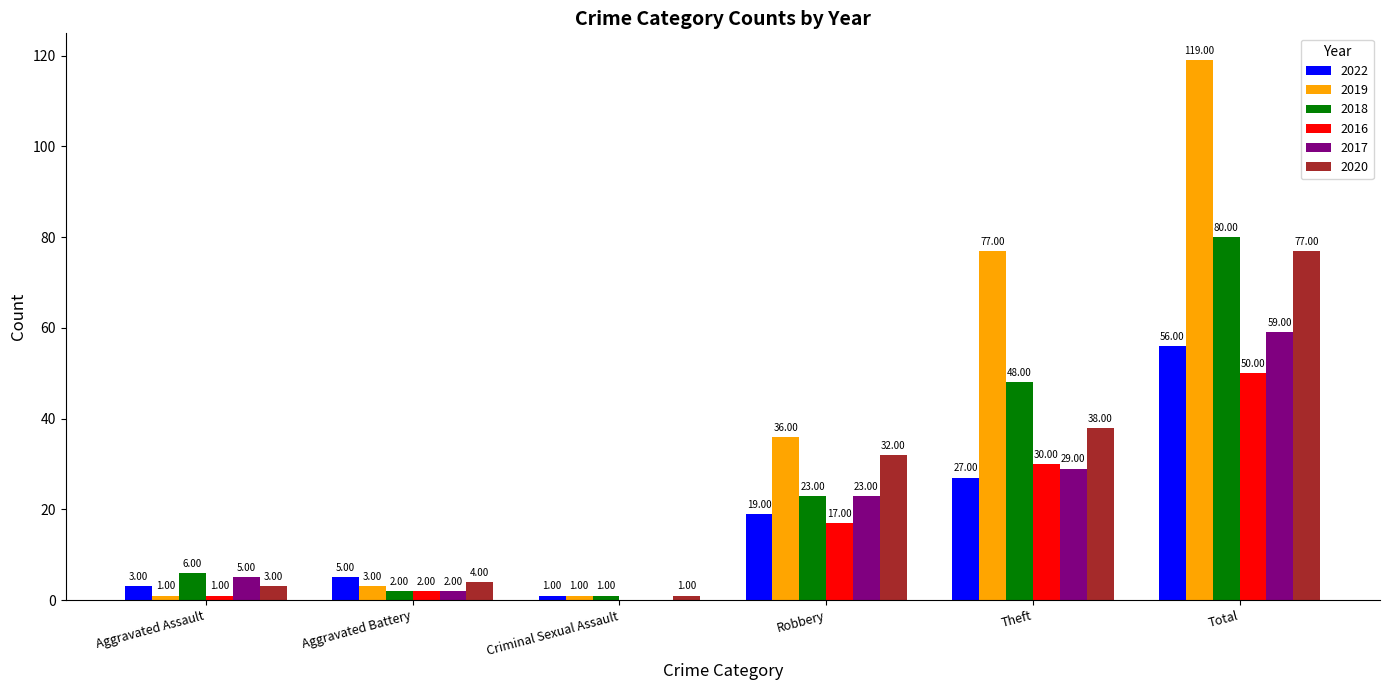

At which category is the sum across all series the highest?

Total